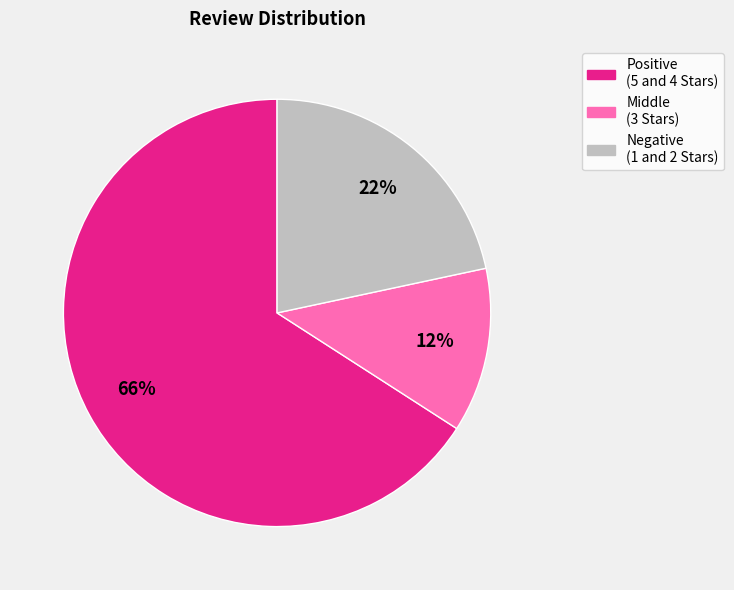

Which has a higher value, Middle (3 Stars) or Positive (5 and 4 Stars)?

Positive (5 and 4 Stars)